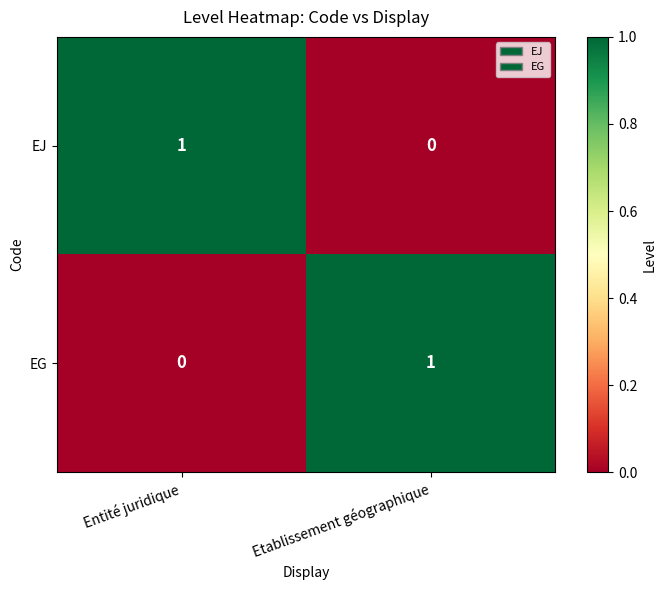

Rank the categories by EJ value from lowest to highest.

Etablissement géographique, Entité juridique